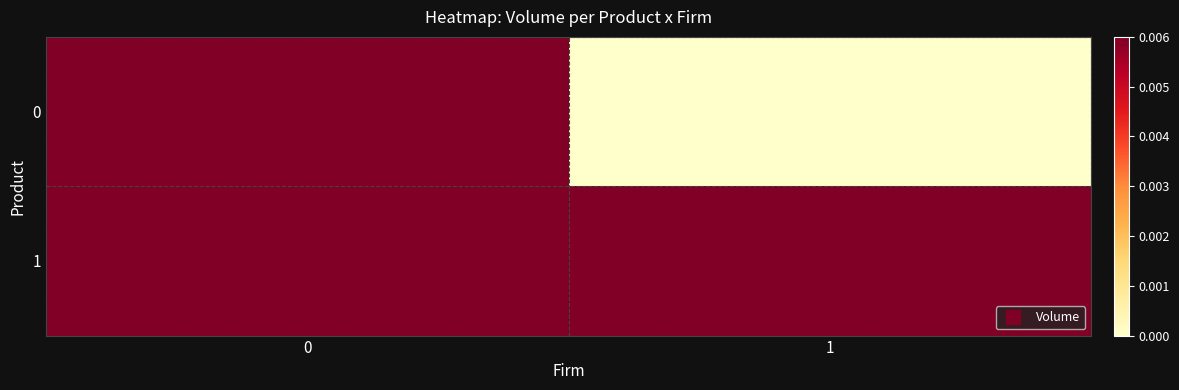

List the series in order of their peak value, lowest first.

0, 1